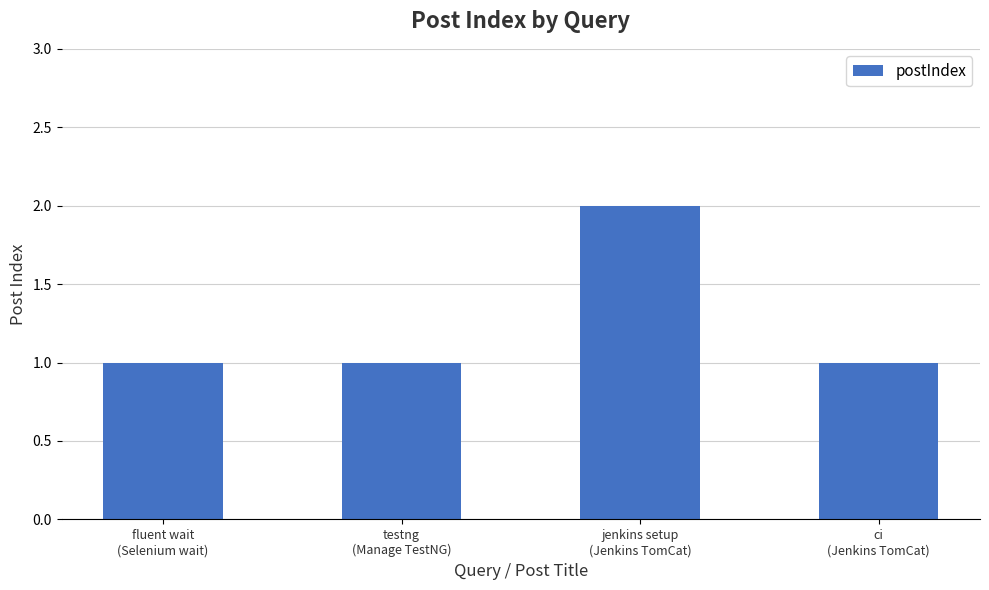

How many categories are shown in the chart?

4